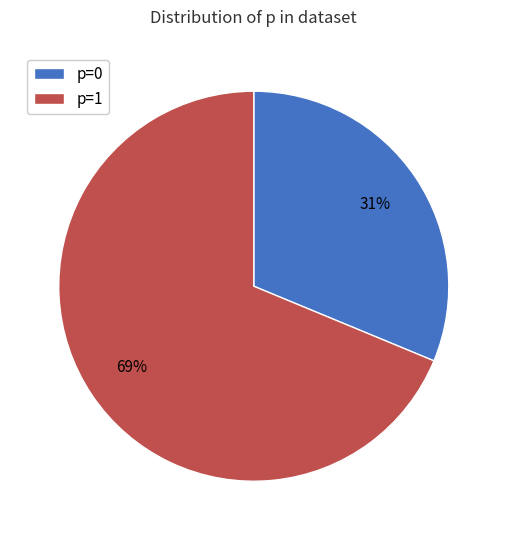

True or false: p=0 accounts for 42% of the total.

False